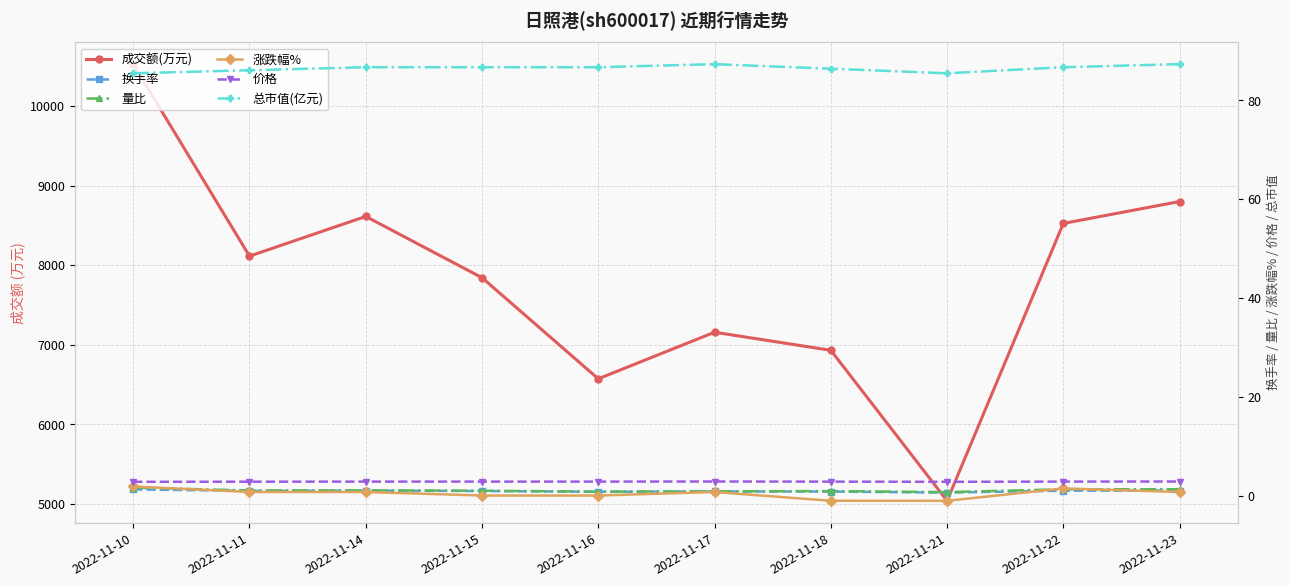

What is the value of the 成交额(万元) point at the 4th from the left?

7843.0